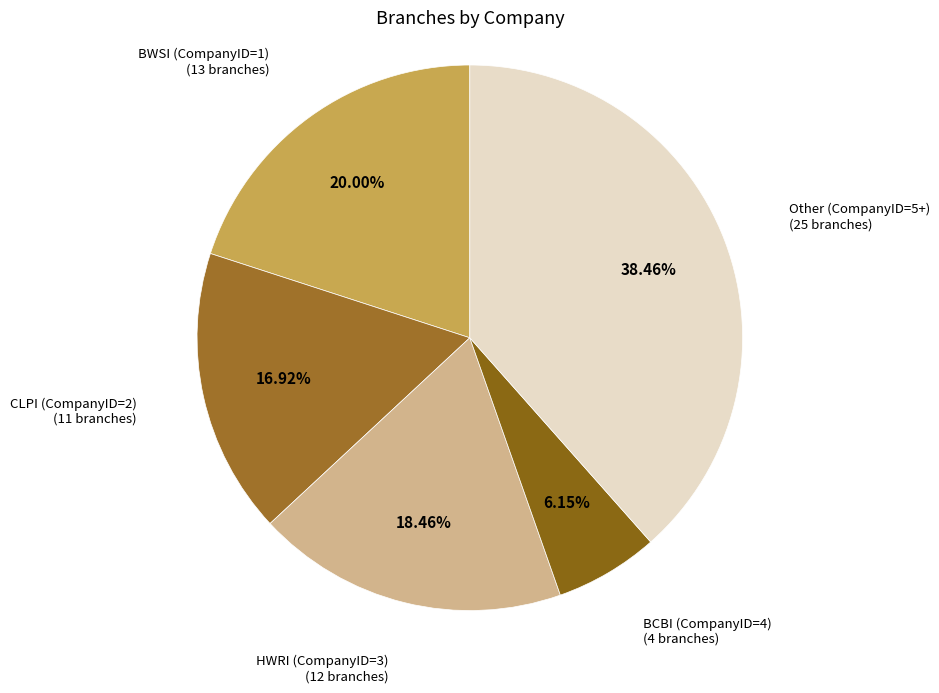

How many slices are in this pie chart?

5